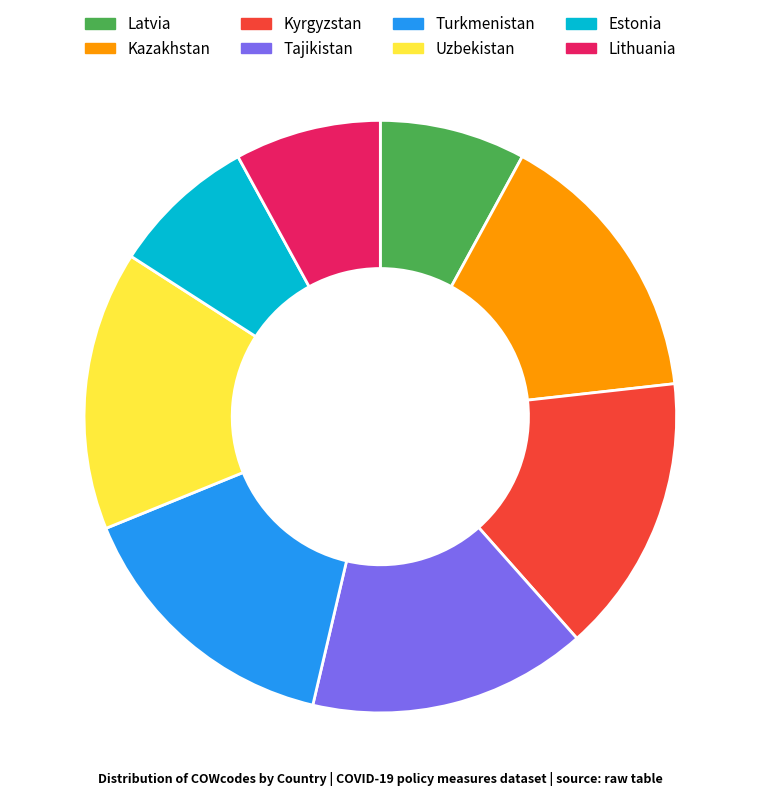

Is Lithuania the majority of the pie?

No